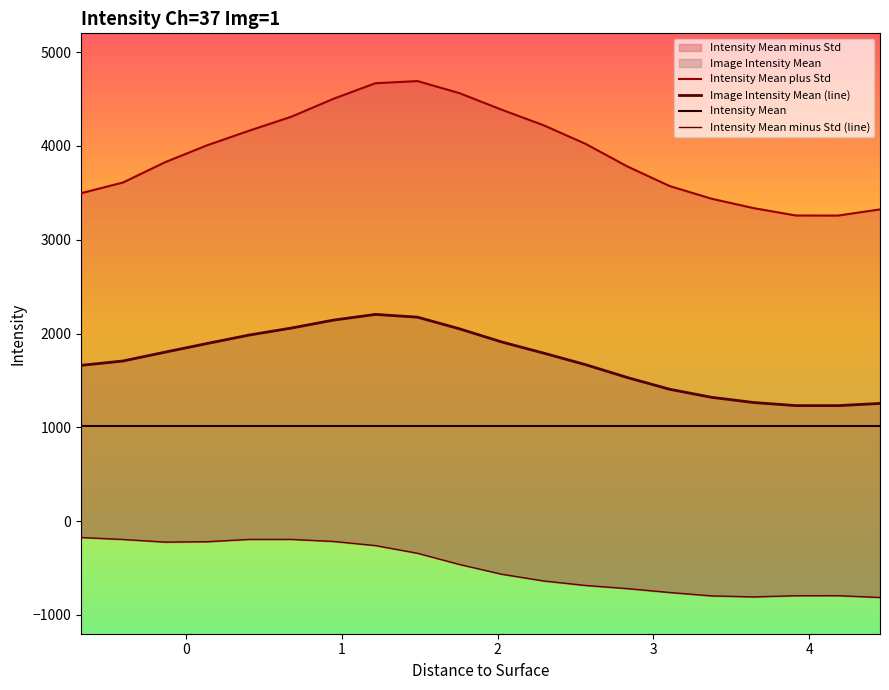

Which category has the lowest value across all series?

4.455